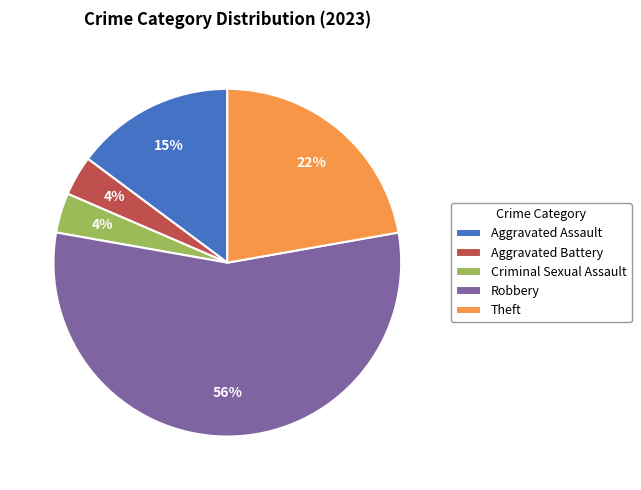

What percentage is the Aggravated Battery slice, to the nearest percent?

4%